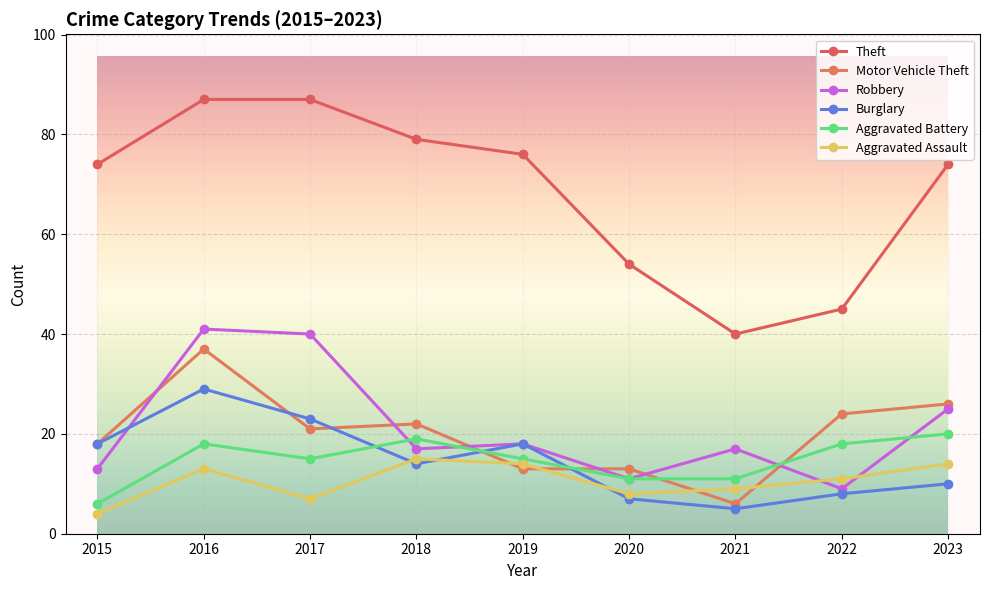

Which series ends up on top after the final intersection of Robbery and Burglary?

Robbery